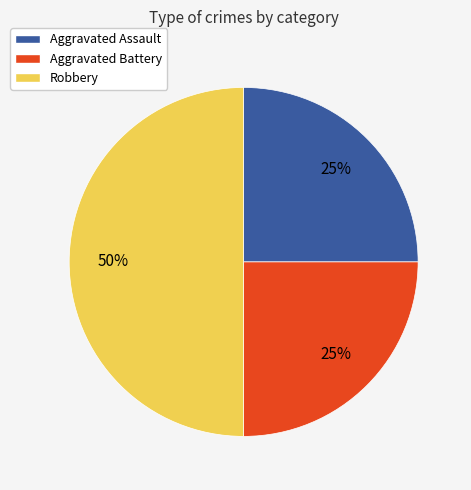

What is the ratio of the value at Aggravated Assault to the value at Aggravated Battery?

1.0